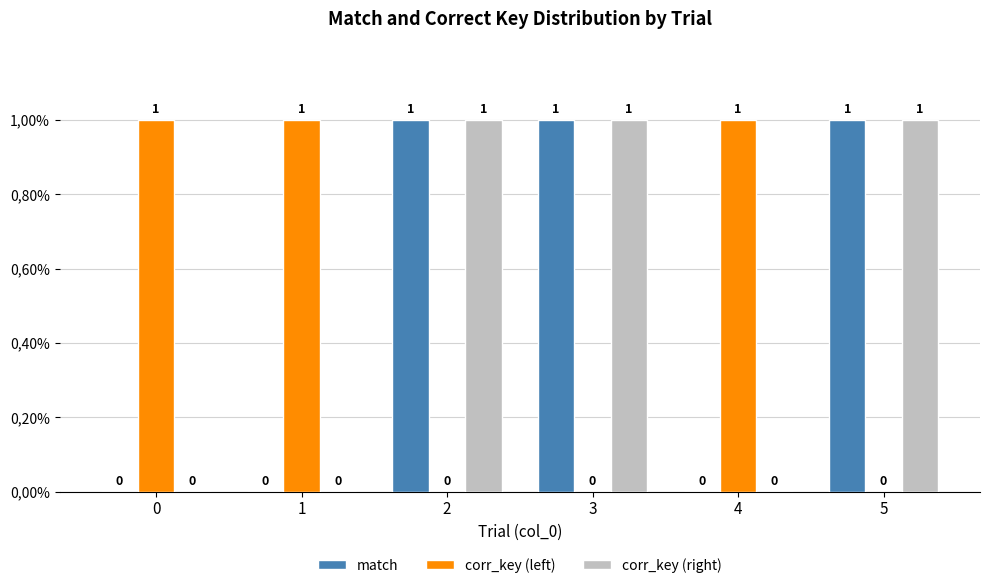

At 5, list the series in order from smallest to largest.

corr_key (left), match, corr_key (right)